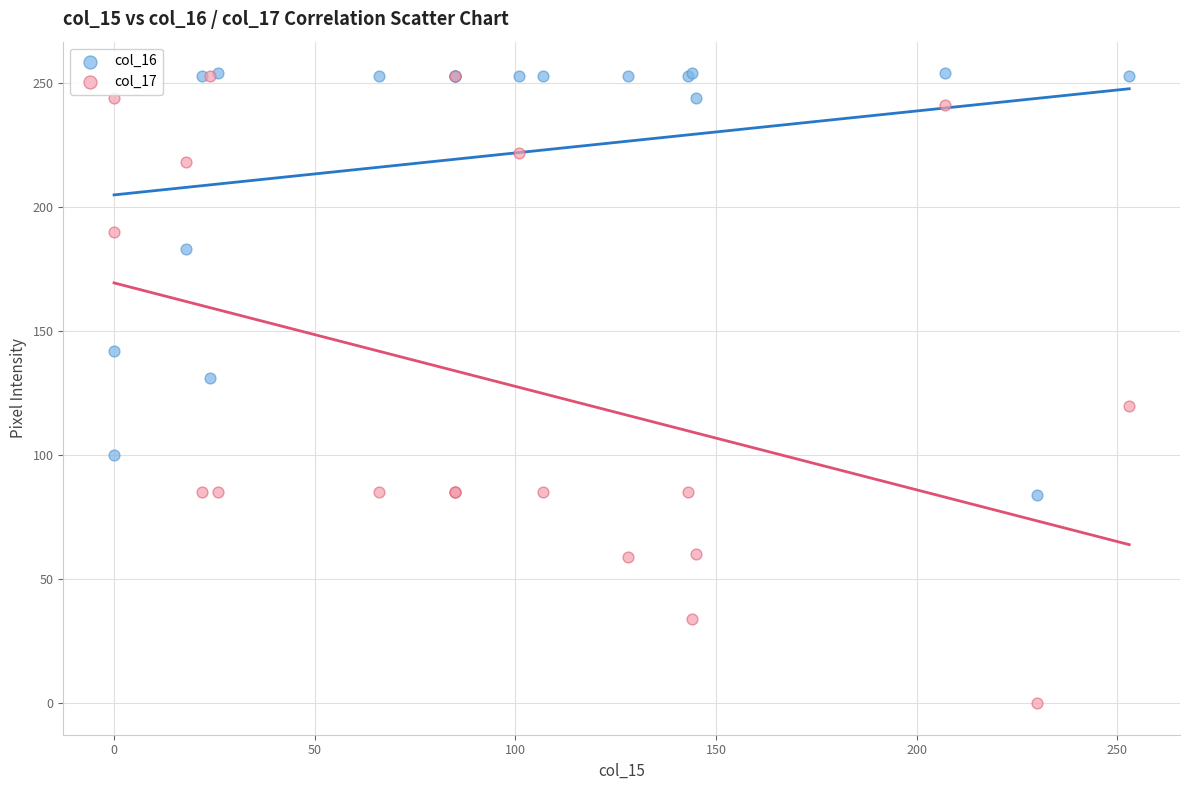

Across all series, what Y value is closest to 127?

131